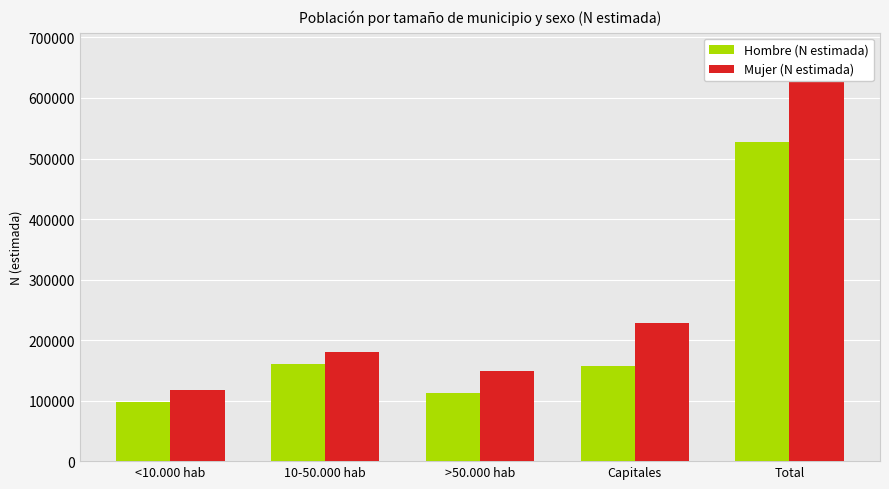

At which category is the sum across all series the highest?

Total